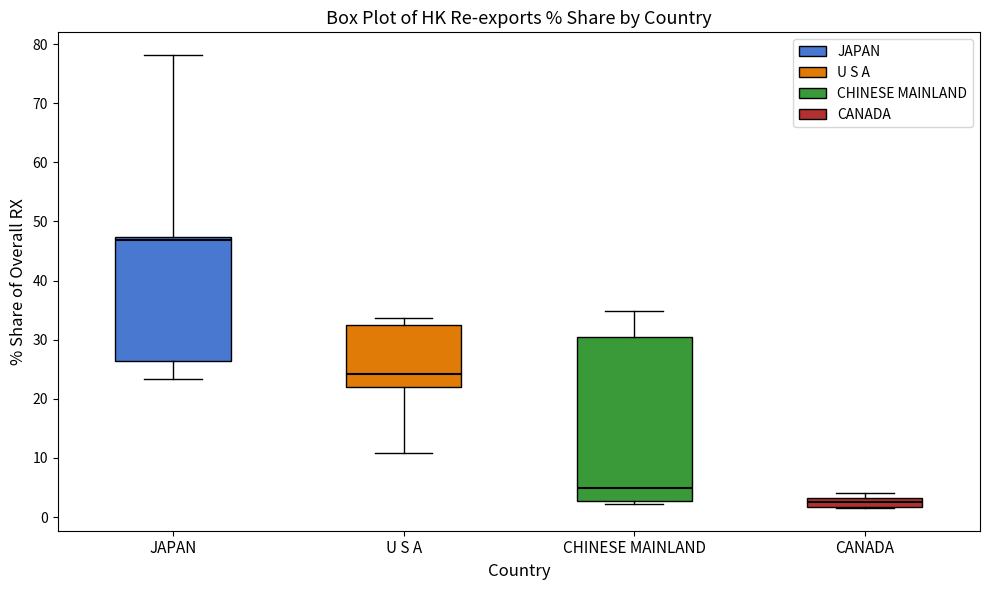

Where is the upper edge of the box for CHINESE MAINLAND on the y-axis? The values are not printed on the chart, so give them approximately, as read against the axis.

31